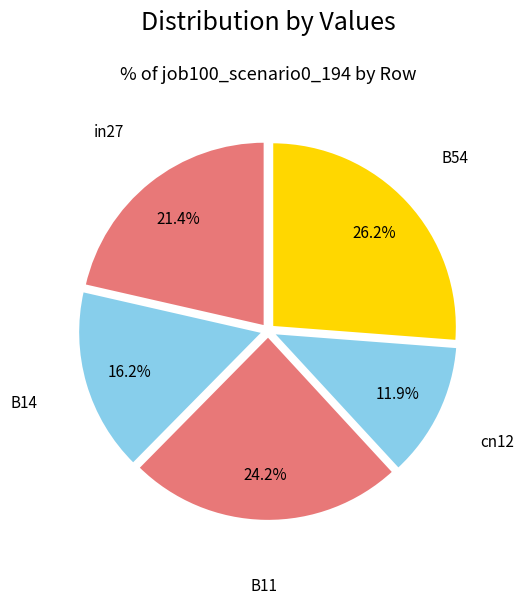

What percentage is NOT represented by B11?

75.8%